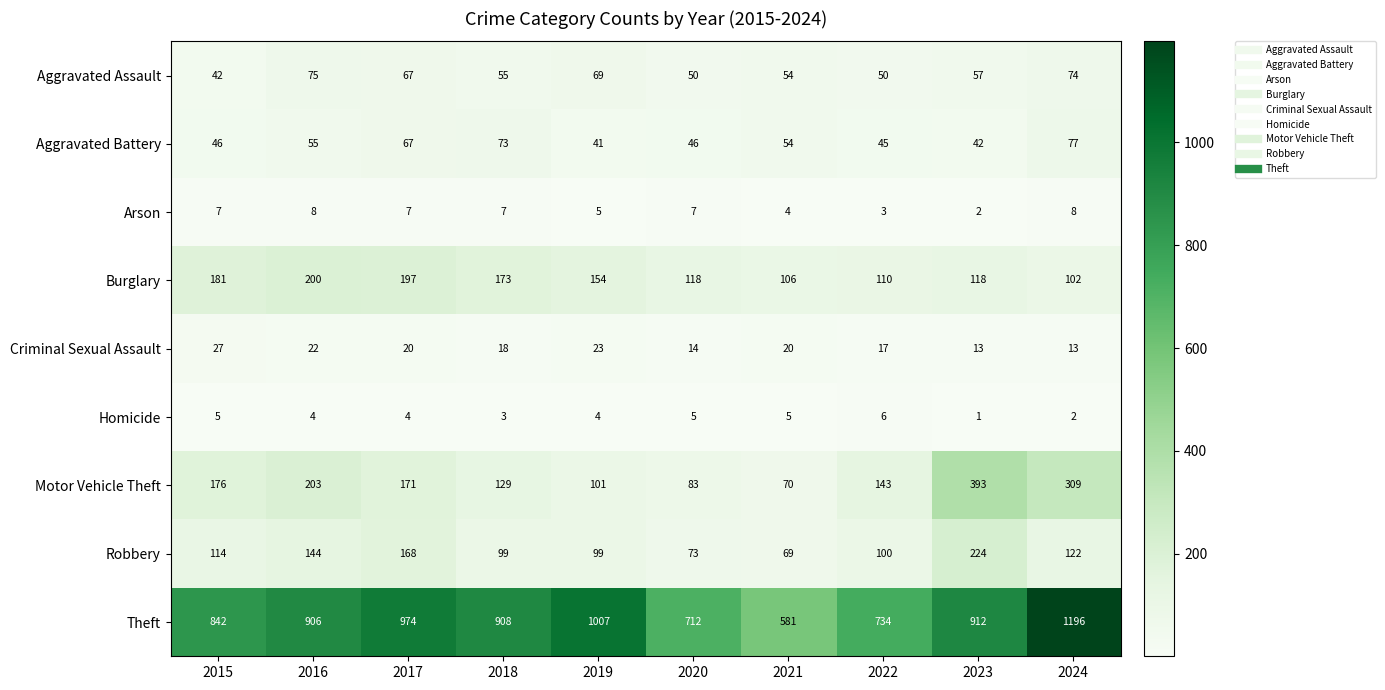

Which series changed the most between 2015 and 2016?

Theft